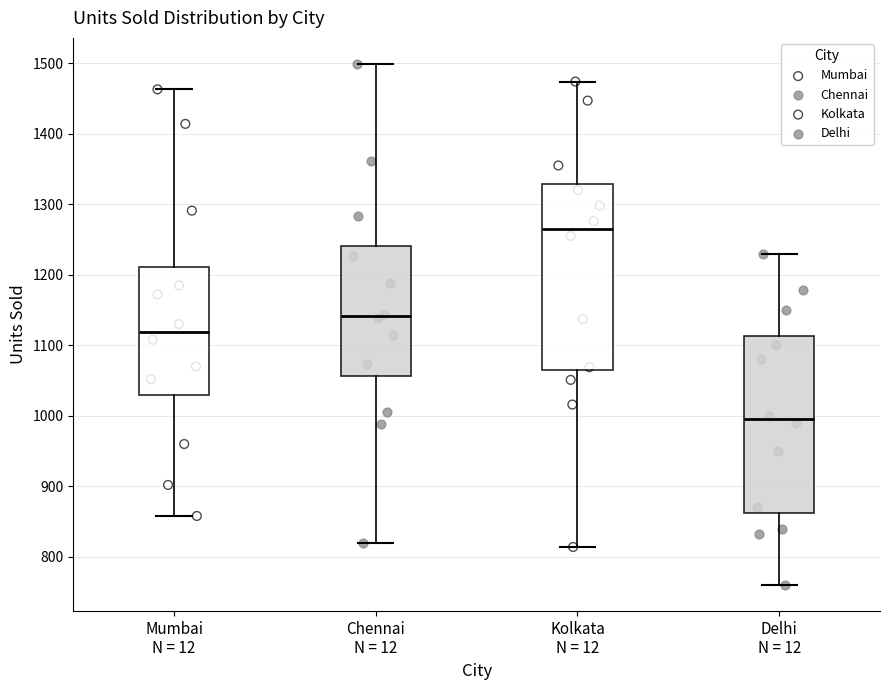

Reading left to right, read every box against the y-axis: the position of its median line, the range the box covers, and the ends of its whiskers. The values are not printed on the chart, so give them approximately, as read against the axis.

Mumbai N = 12: median 1120, box 1030 to 1210, whiskers 860 to 1460
Chennai N = 12: median 1140, box 1060 to 1240, whiskers 820 to 1500
Kolkata N = 12: median 1270, box 1060 to 1330, whiskers 810 to 1470
Delhi N = 12: median 1000, box 860 to 1110, whiskers 760 to 1230